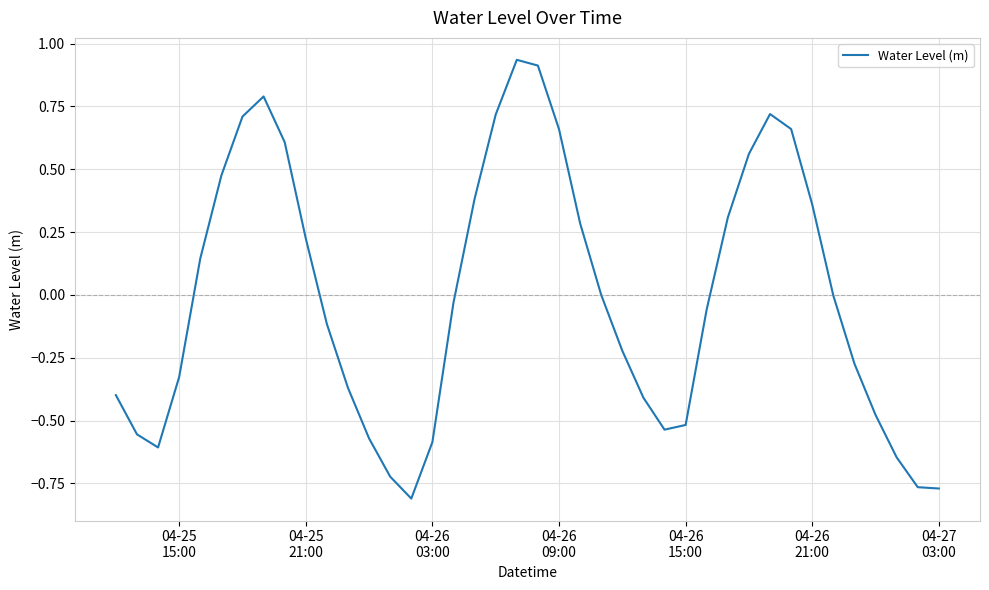

What is the difference between the maximum and minimum values?

1.7